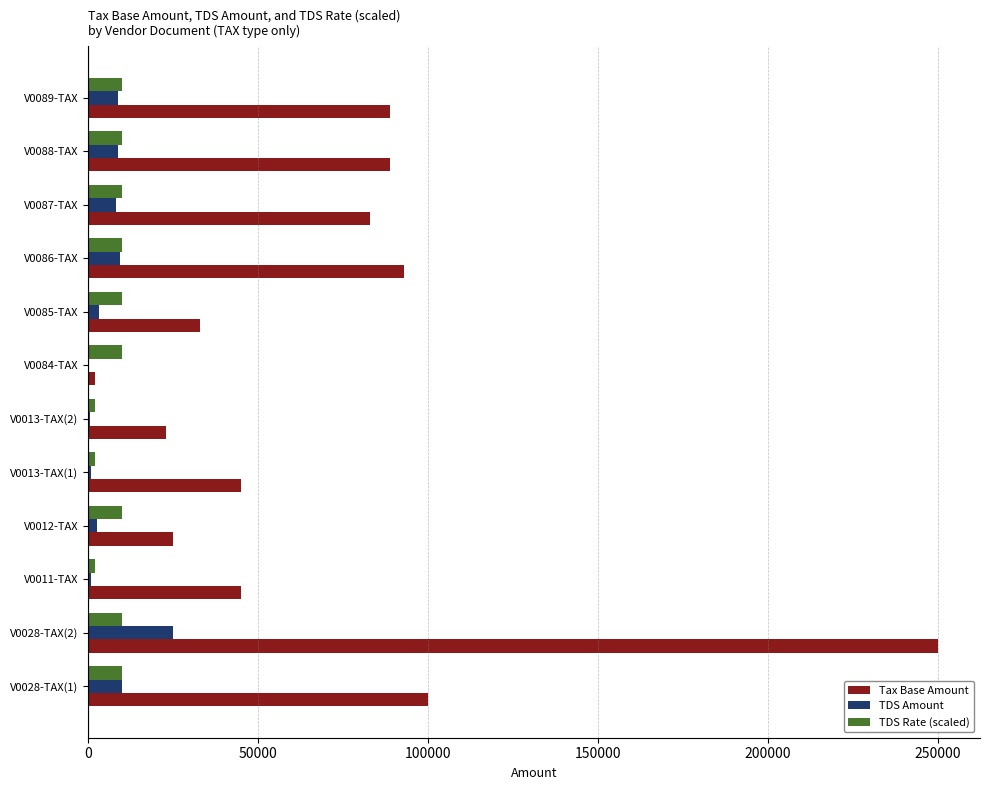

Which series changed the most between V0013-TAX(1) and V0087-TAX?

Tax Base Amount